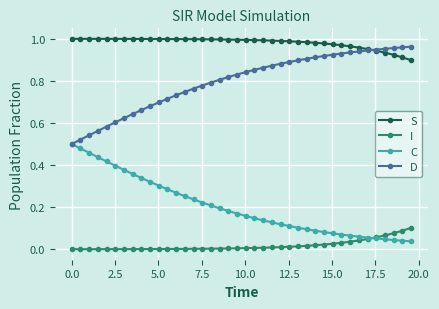

True or false: S and I cross at least once.

False